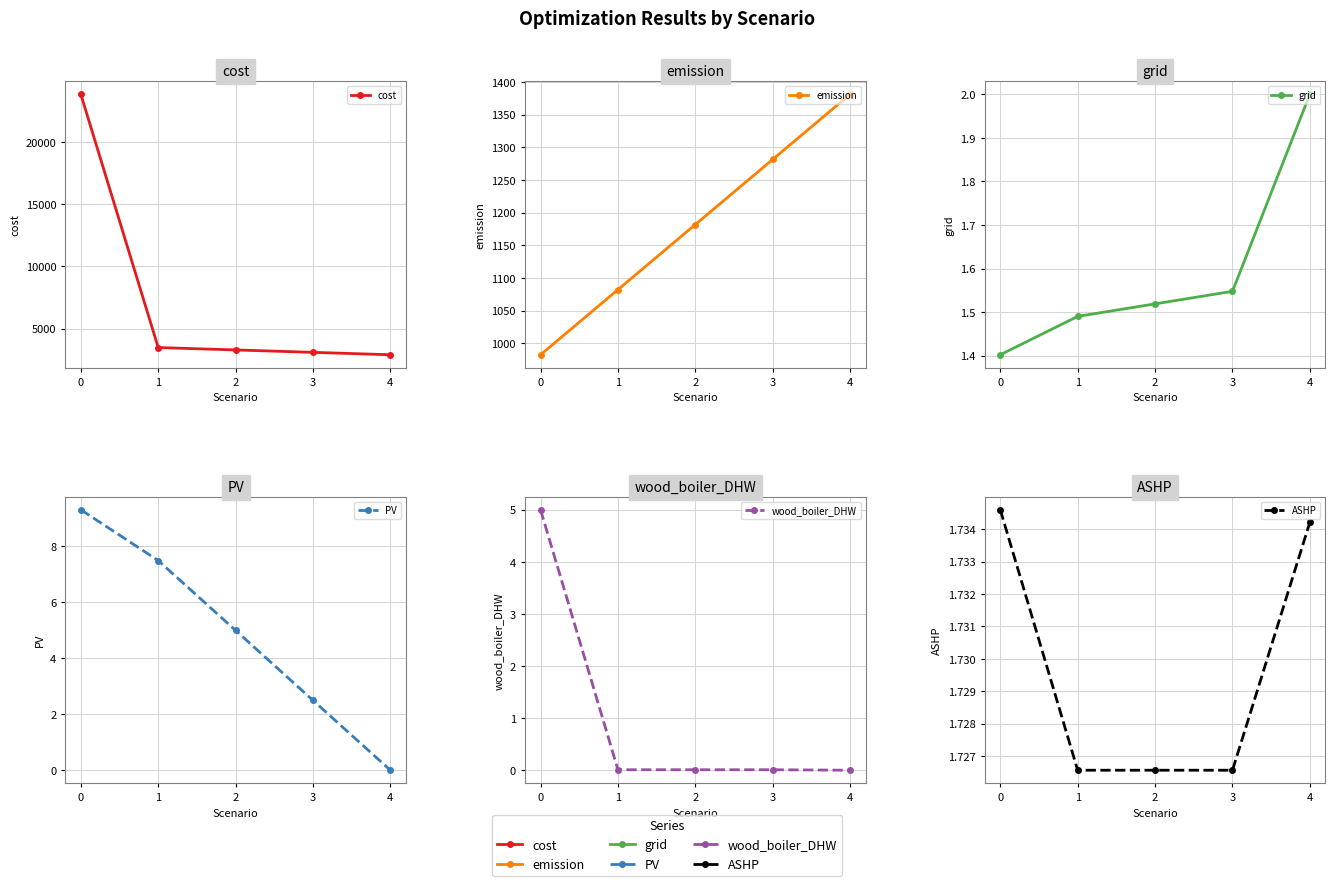

Is it true that ASHP equals 1.7 at 1?

True